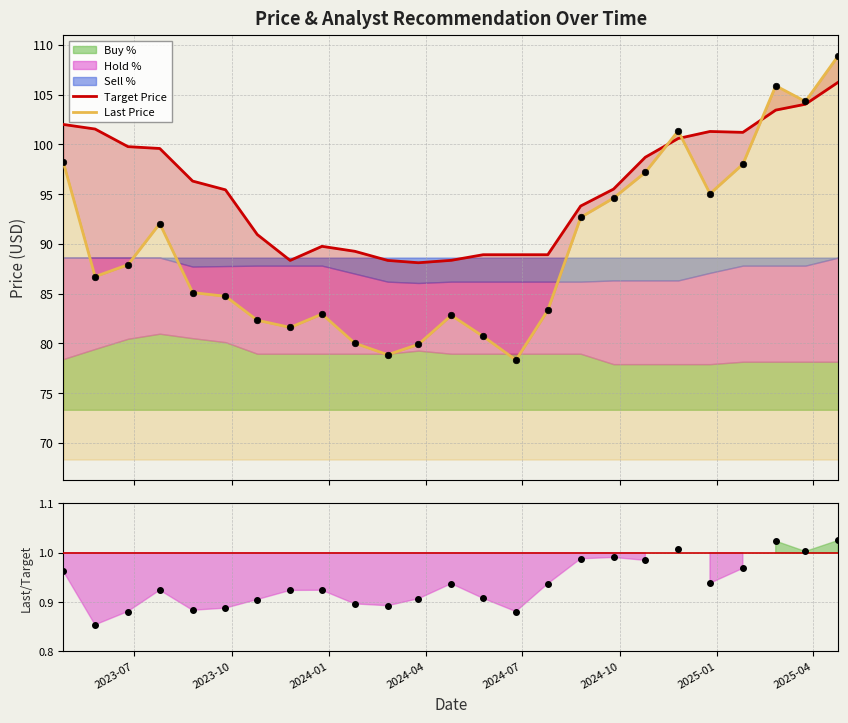

Is the value of Buy % at 2025-04-25 greater than the value of Hold % at 2024-03-25?

No